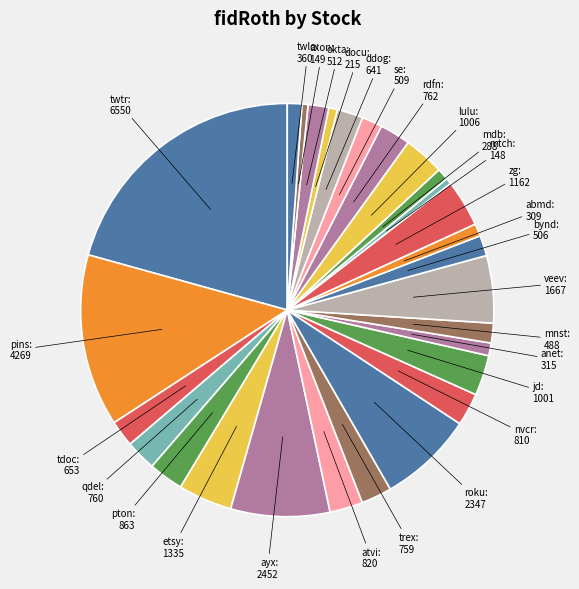

Combined, do pins and trex account for over 50%?

No